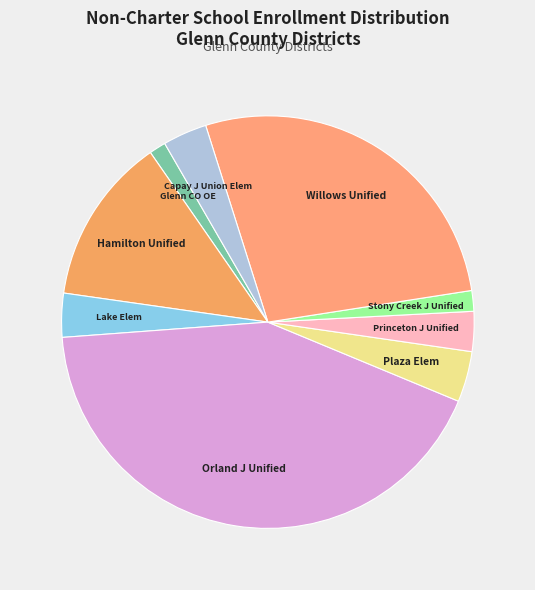

Do Willows Unified and Capay J Union Elem together represent more than half of the pie?

No